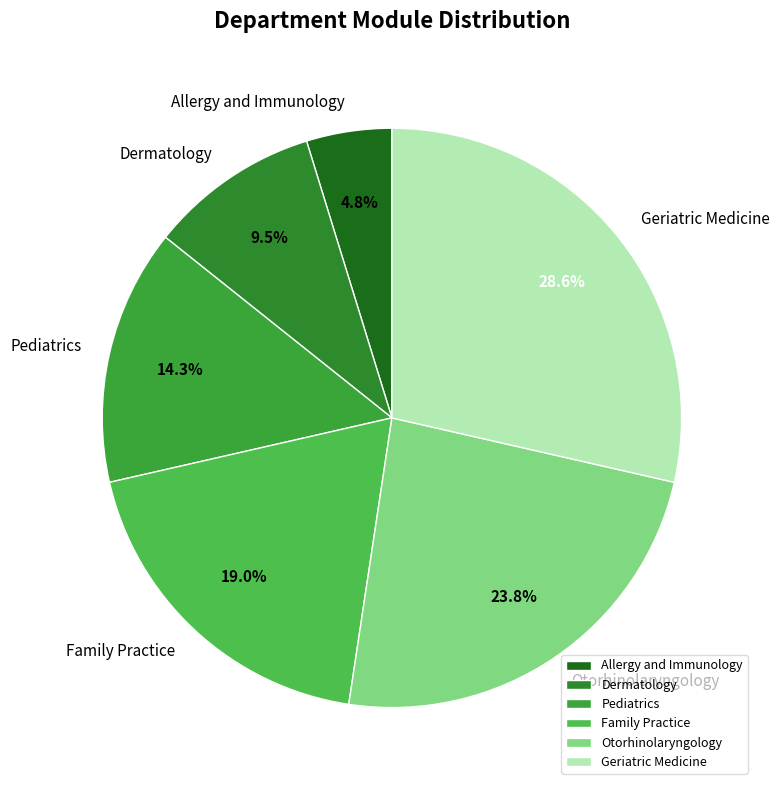

Does Family Practice represent more than half of the total?

No